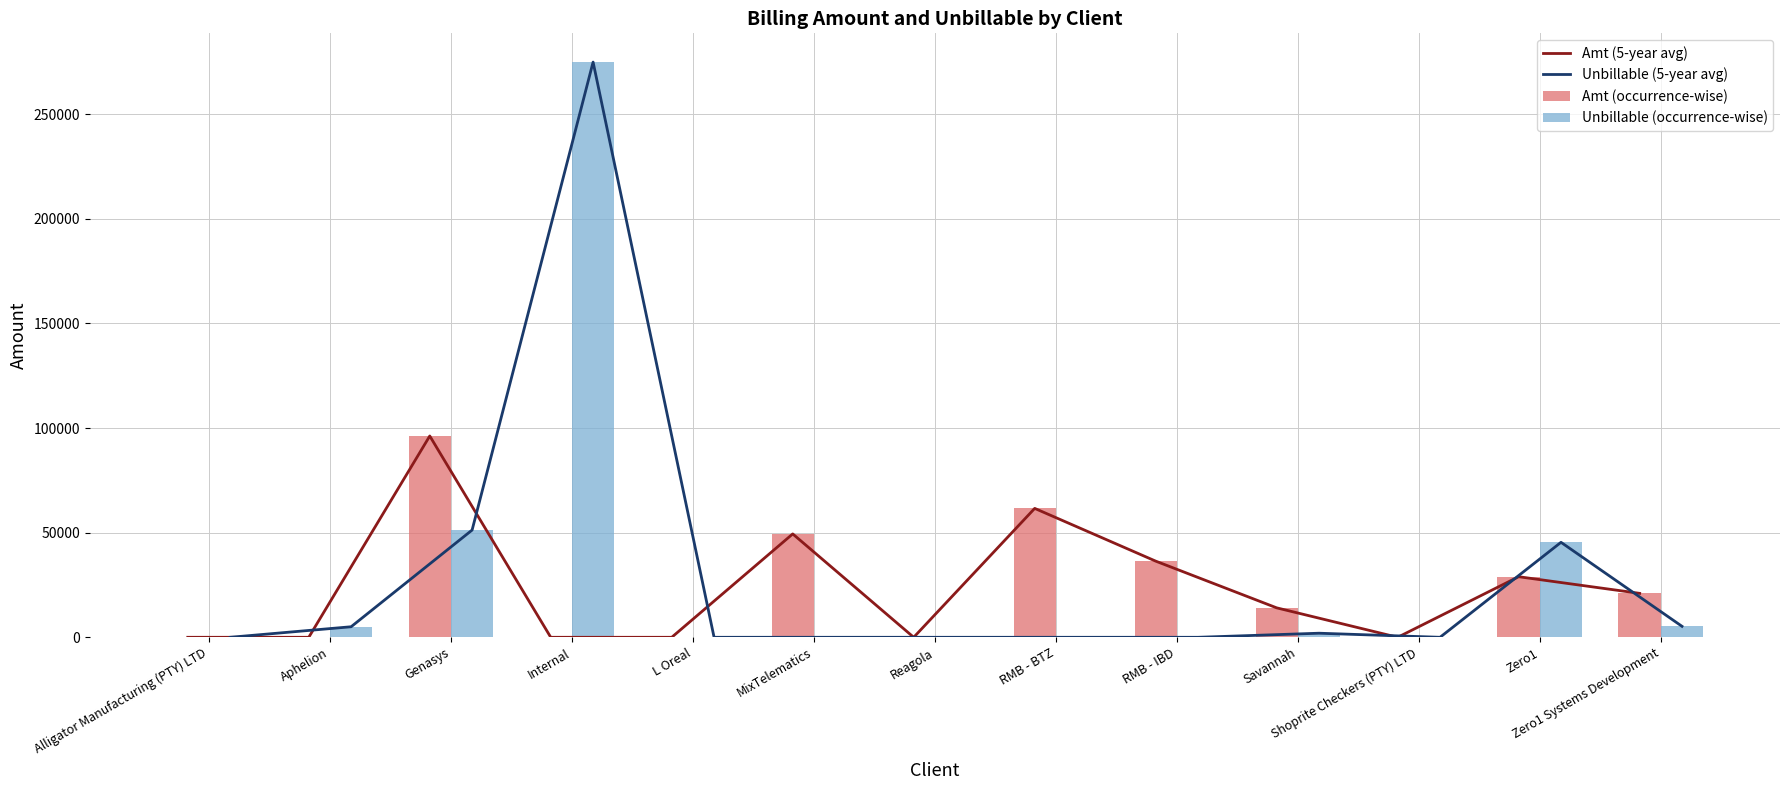

What is the total value across all series at Savannah?

32045.0